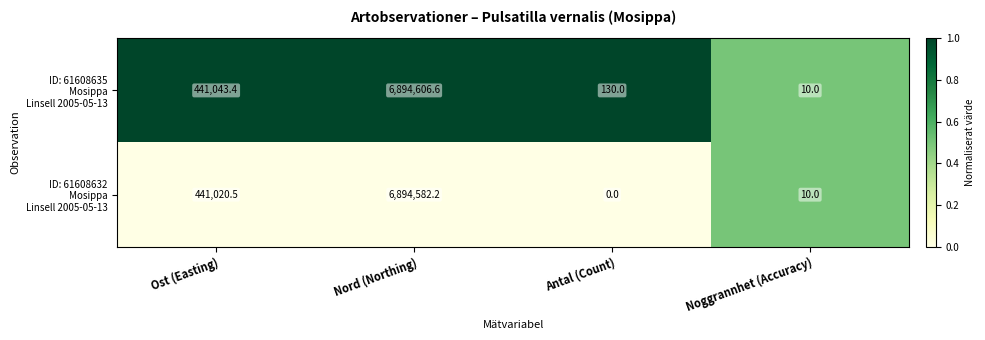

What is the total value across all series at Noggrannhet (Accuracy)?

20.0